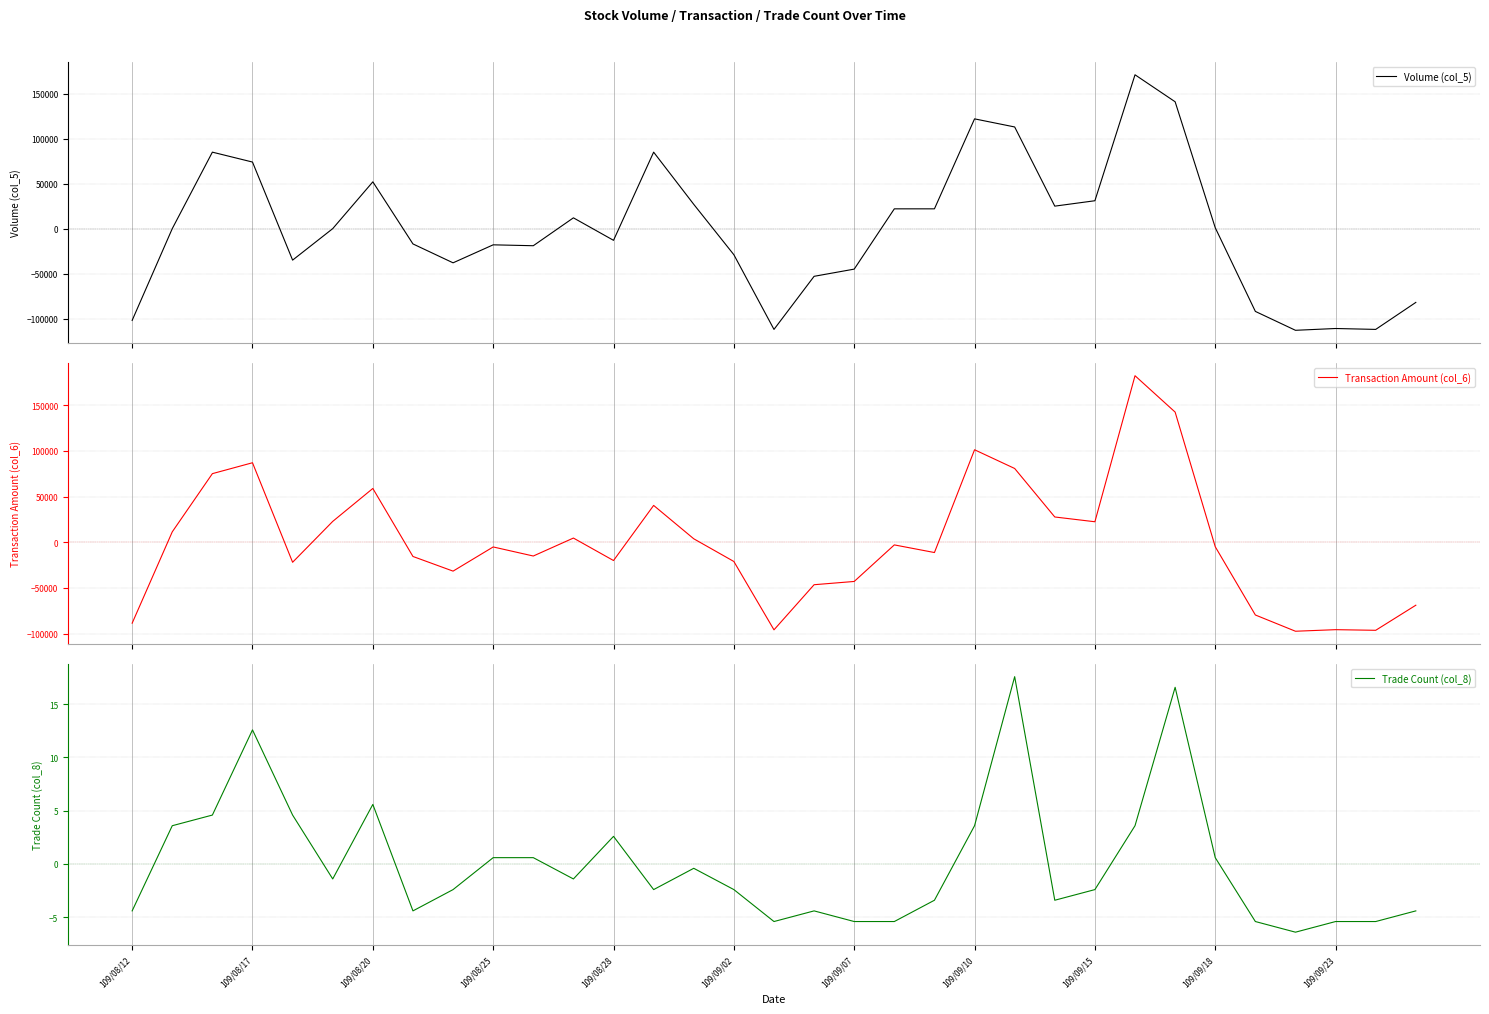

What are all the series names shown in the legend?

Volume (col_5), Transaction Amount (col_6), Trade Count (col_8)